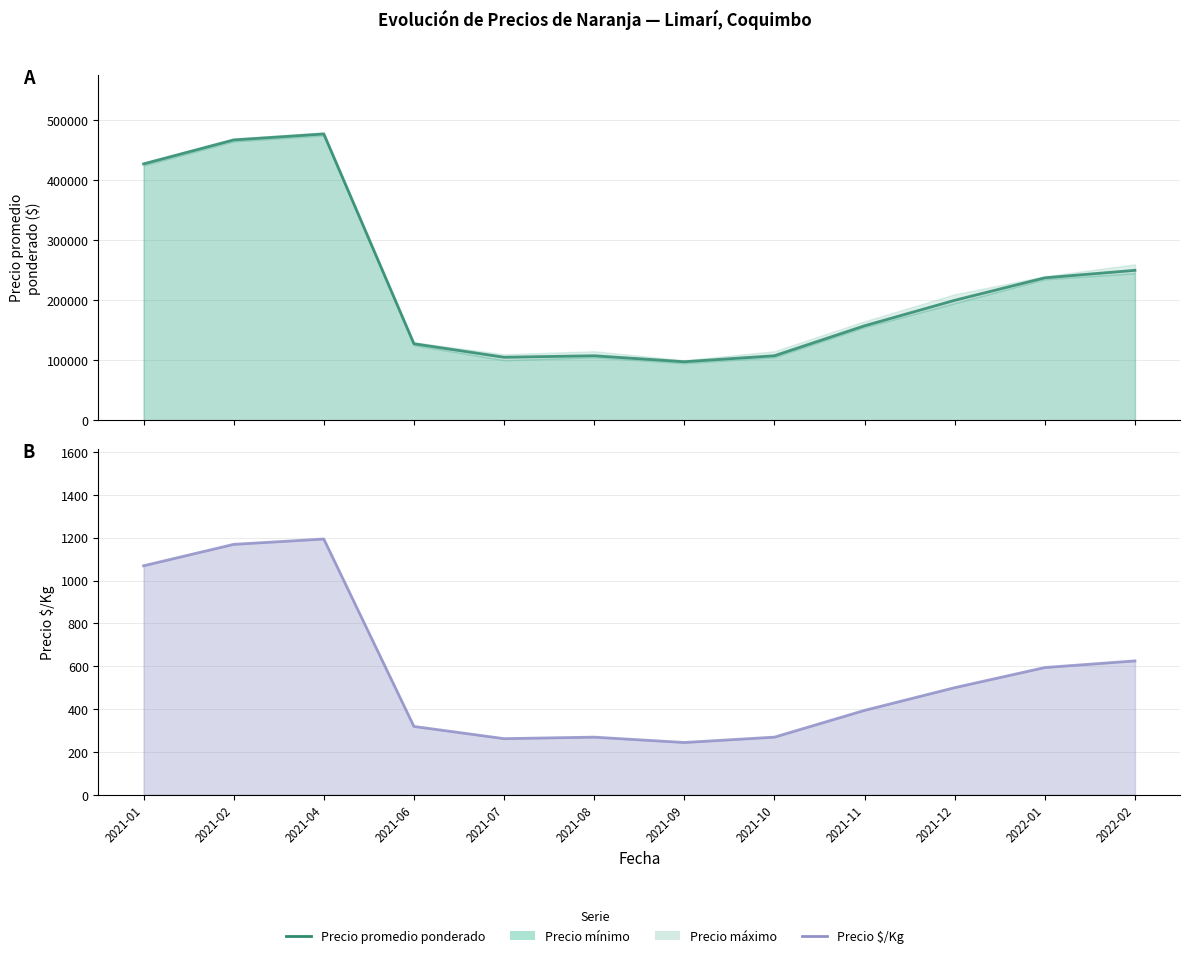

Reading left to right, list all the values displayed in this chart.

Precio promedio ponderado: 427500	467500	477500	127500	105000	107500	97500	107500	157500	200000	237500	250000
Precio $/Kg: 1069	1169	1194	319	262	269	244	269	394	500	594	625